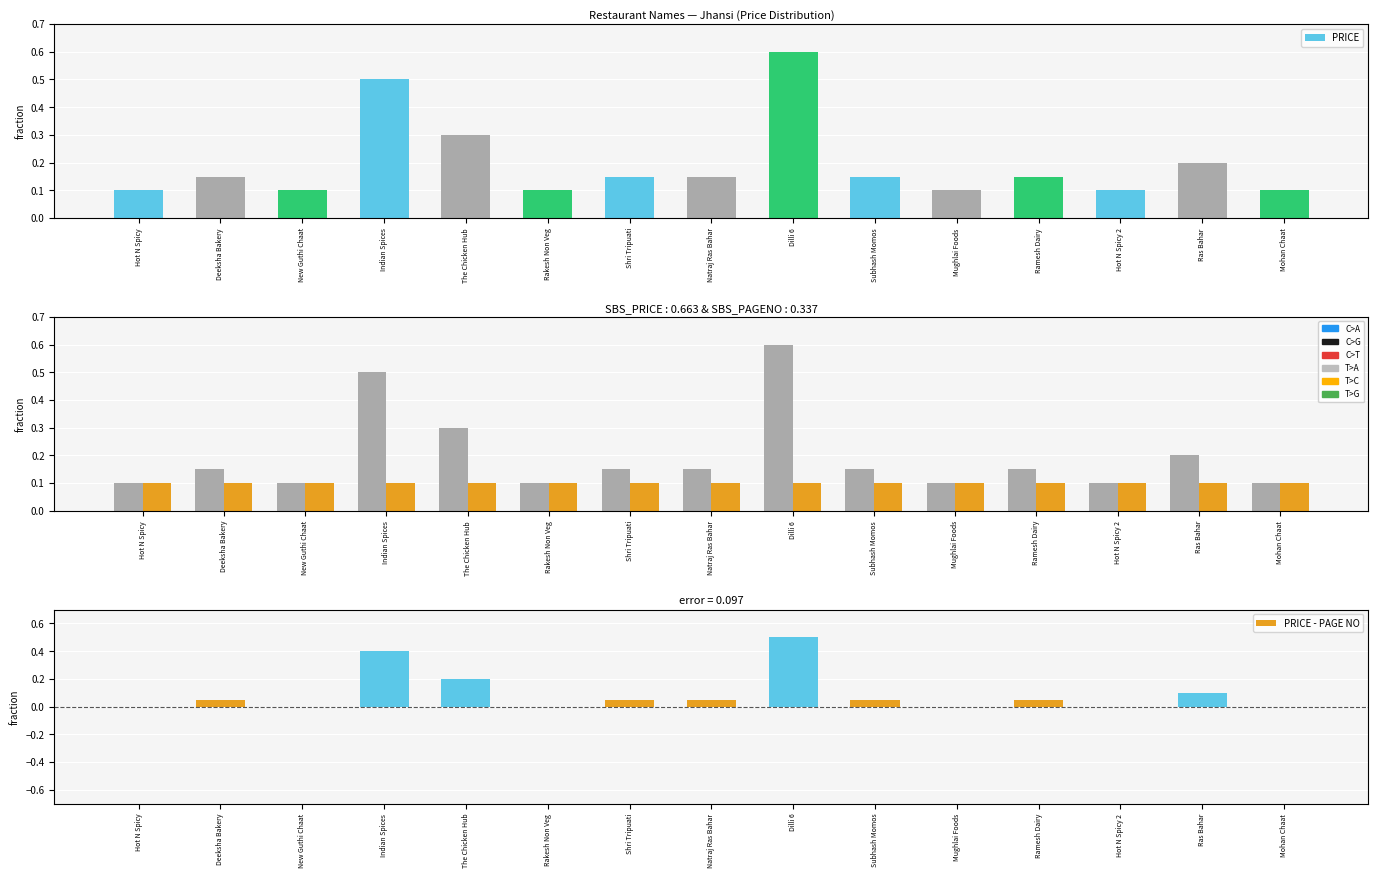

What is the sum of all PRICE - PAGE NO values?

1.4